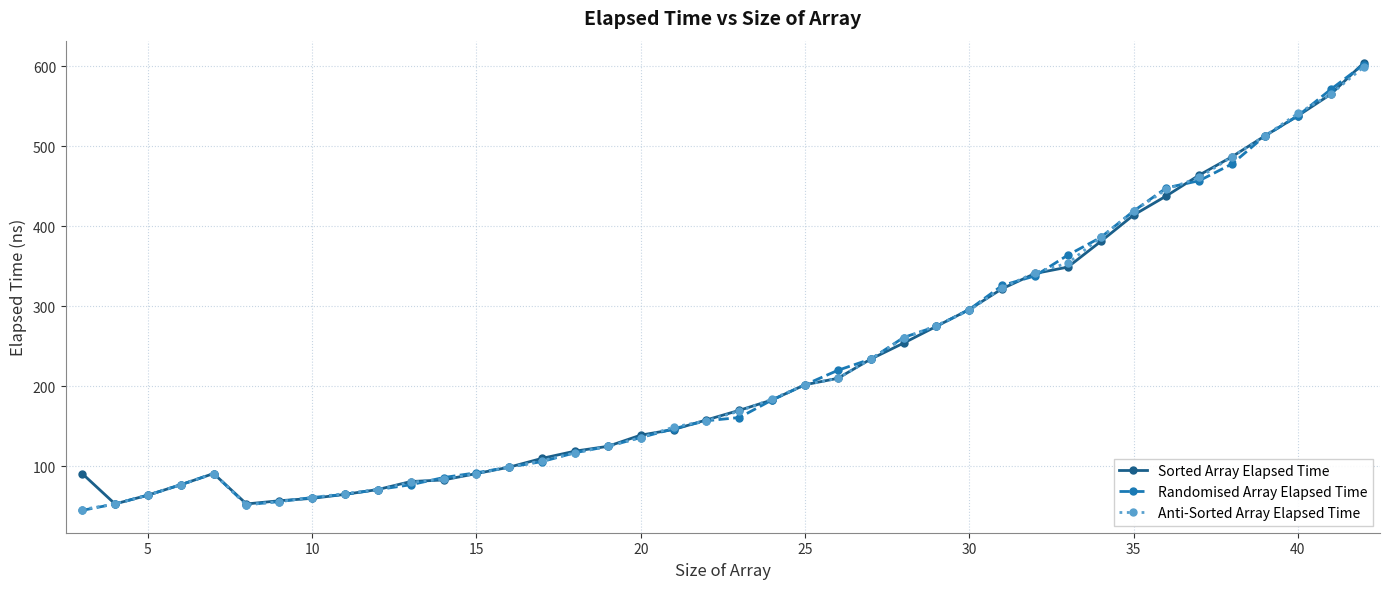

What is the minimum value for Anti-Sorted Array Elapsed Time?

46